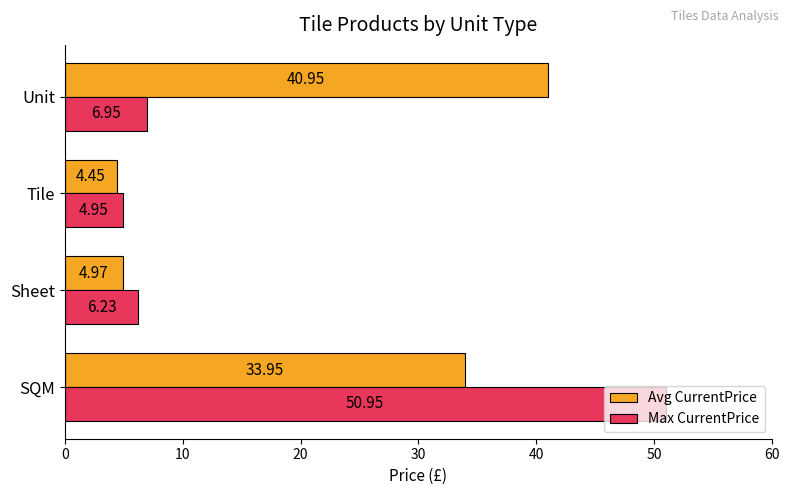

Which series has the widest spread of values?

Max CurrentPrice